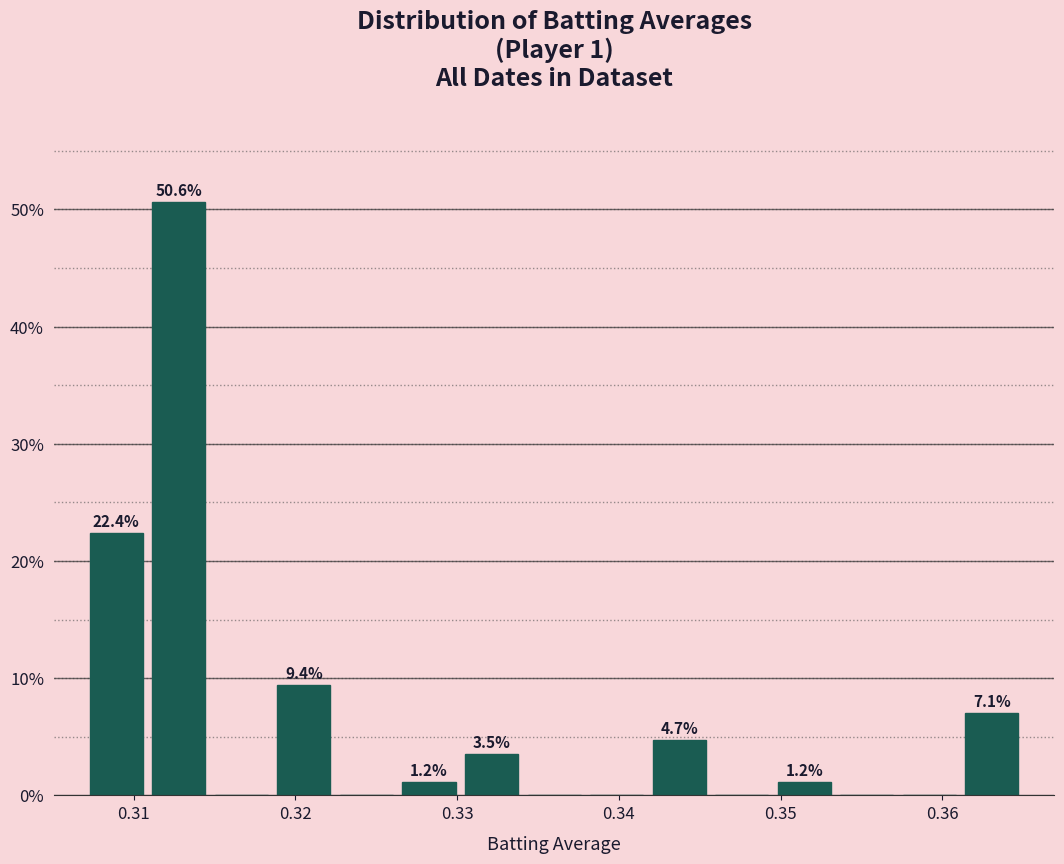

Around what value on the x-axis is the tallest bar? Give the approximate position of its centre, as read against the axis.

0.313